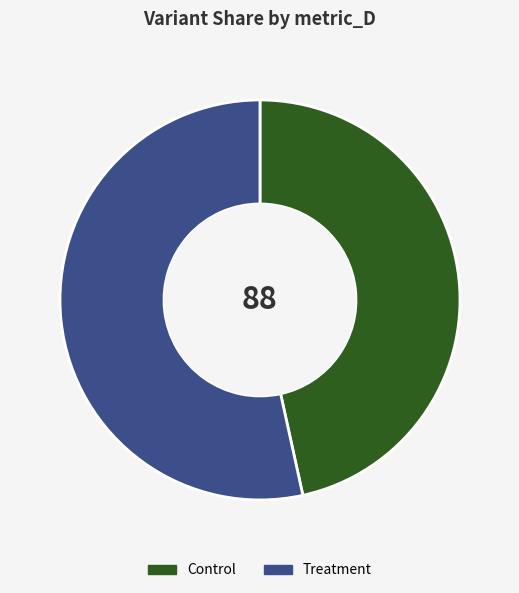

The Control slice represents 47% of the pie. True or false?

True